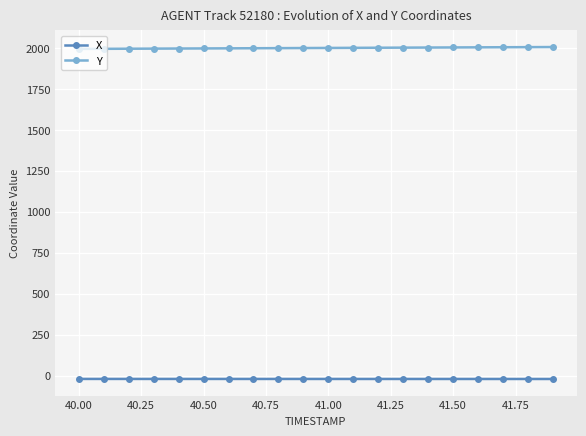

List the series in order of their peak value, highest first.

Y, X